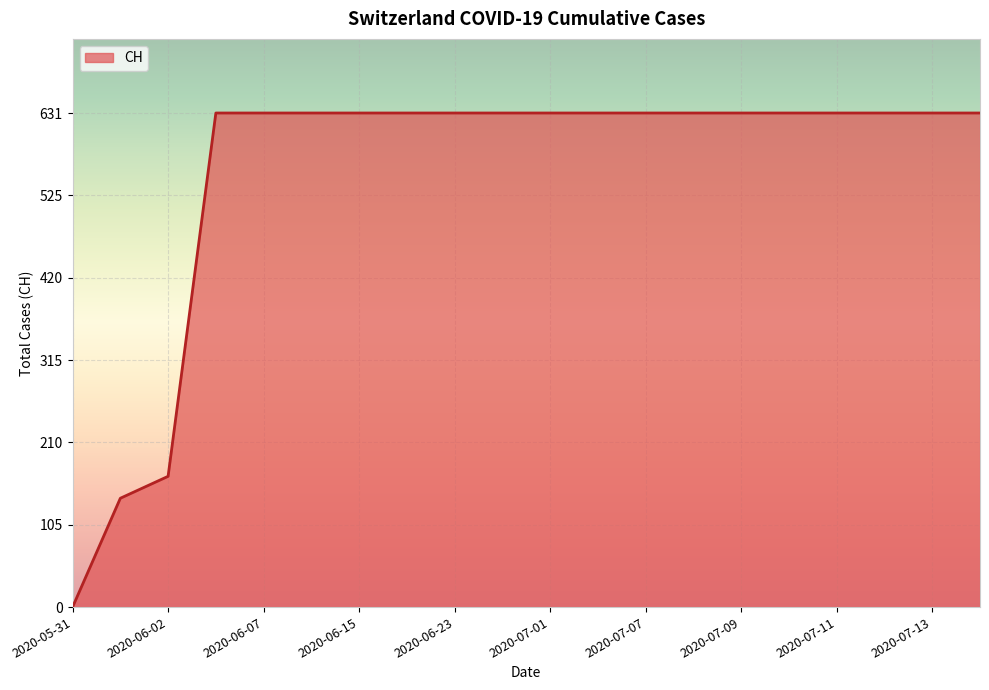

What is the greatest value displayed?

631